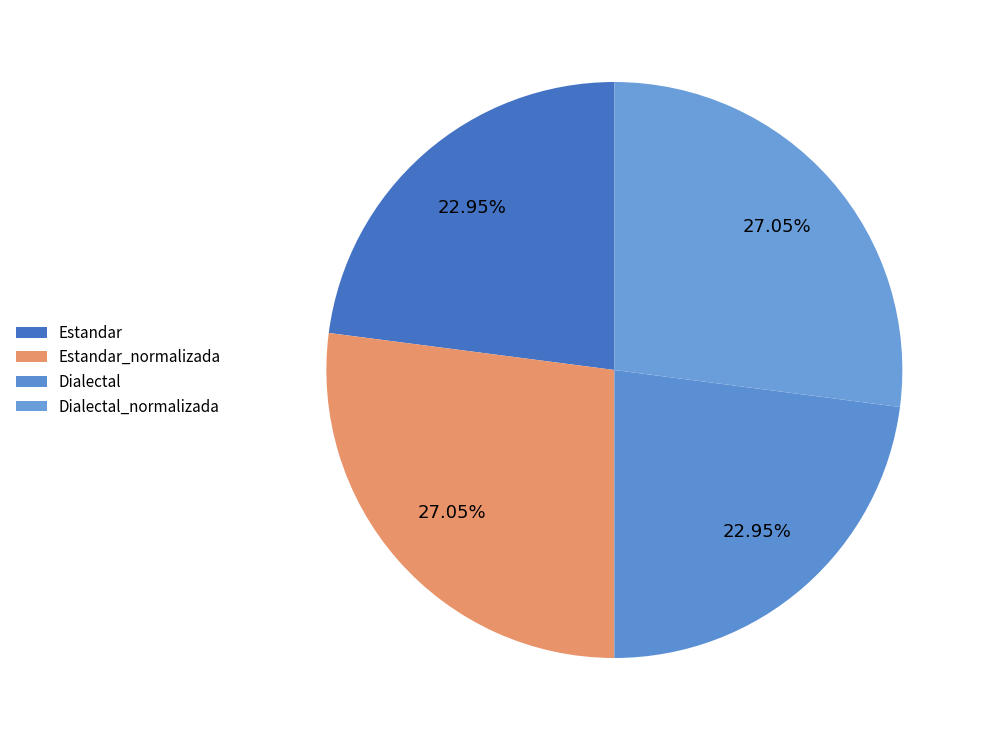

To the nearest percent, what is the difference between the Estandar_normalizada and Dialectal slice percentages?

4%